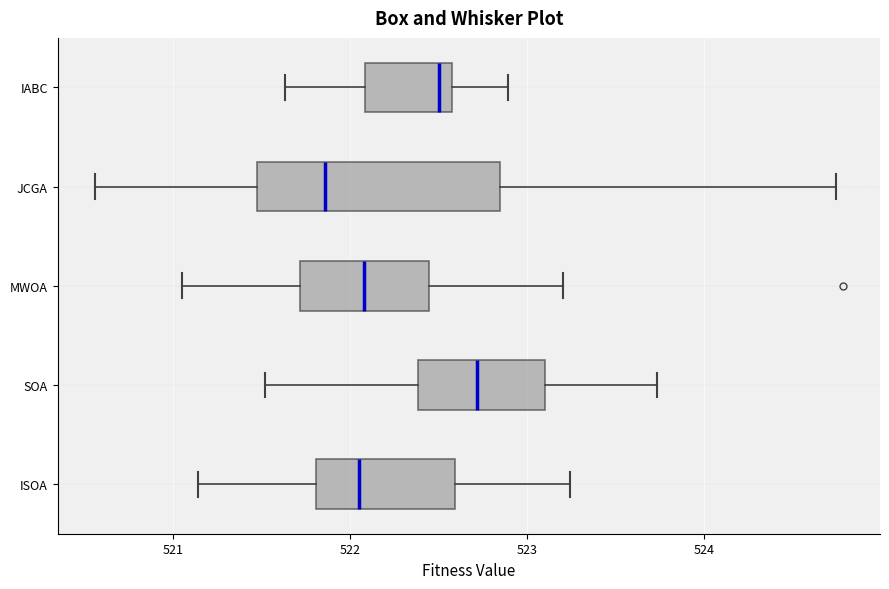

Reading bottom to top, read every box against the x-axis: the position of its median line, the range the box covers, and the ends of its whiskers. The values are not printed on the chart, so give them approximately, as read against the axis.

ISOA: median 522.1, box 521.8 to 522.6, whiskers 521.1 to 523.2
SOA: median 522.7, box 522.4 to 523.1, whiskers 521.5 to 523.7
MWOA: median 522.1, box 521.7 to 522.4, whiskers 521.1 to 523.2
JCGA: median 521.9, box 521.5 to 522.8, whiskers 520.6 to 524.7
IABC: median 522.5, box 522.1 to 522.6, whiskers 521.6 to 522.9